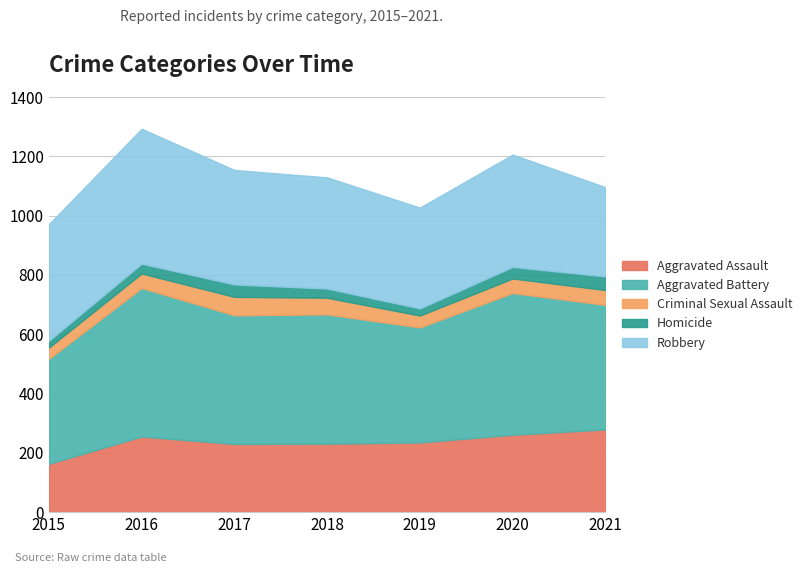

At which category does the chart reach its peak across all series?

2016